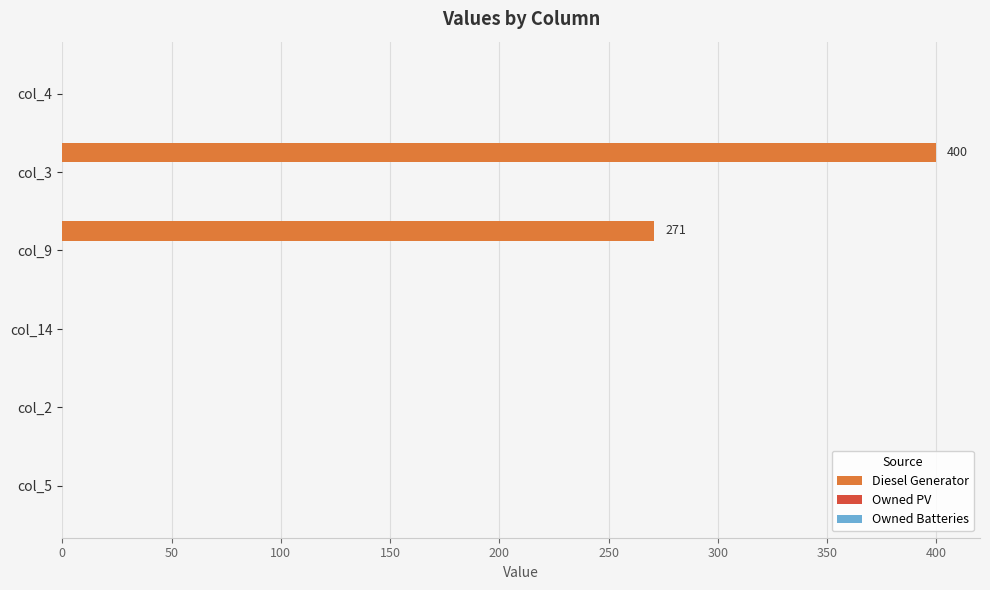

What is the maximum value shown in the chart?

400